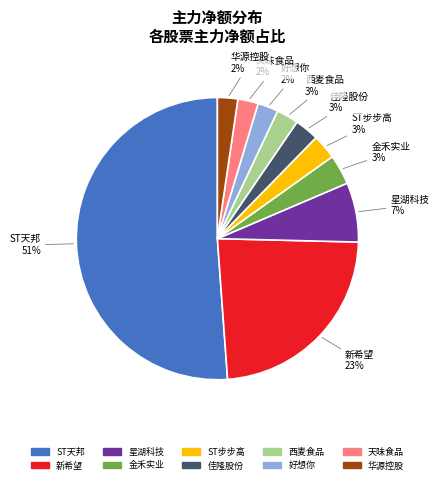

To the nearest percent, what percentage of the pie is 佳隆股份?

3%